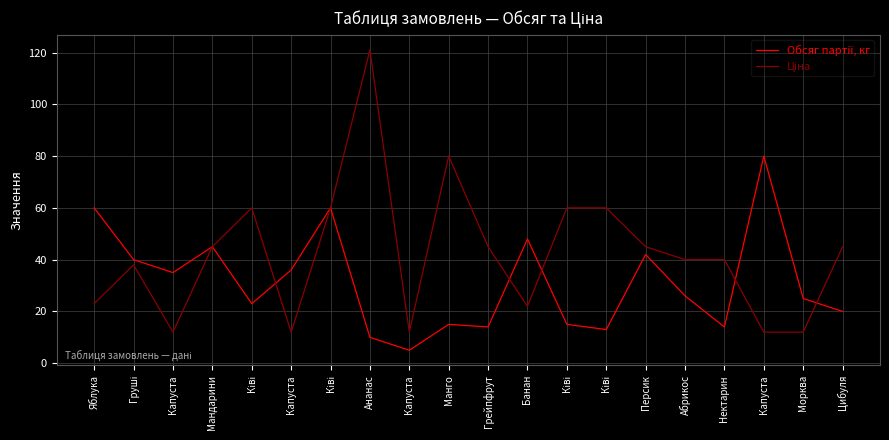

Does the chart have visible grid lines?

Yes